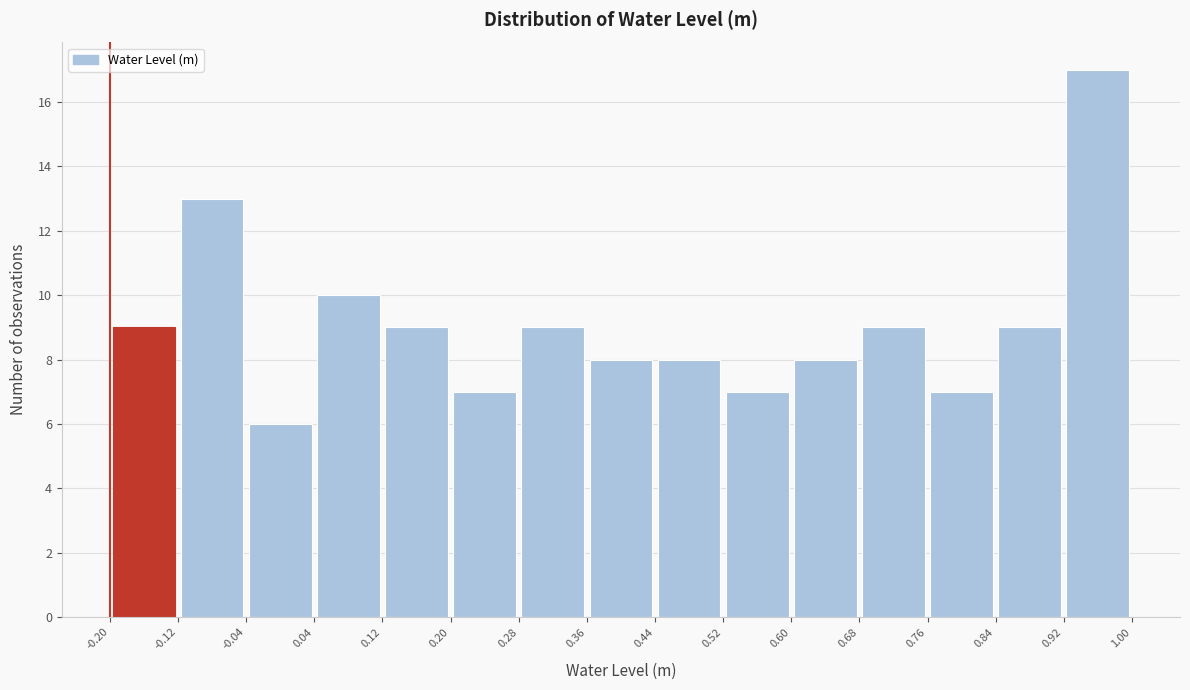

Reading left to right, transcribe this chart: for each bar, give the range it covers on the x-axis and its height. The values are not printed on the chart, so give them approximately, as read against the axis.

-0.20 to -0.12: 9
-0.12 to -0.04: 13
-0.04 to 0.04: 6
0.04 to 0.12: 10
0.12 to 0.20: 9
0.20 to 0.28: 7
0.28 to 0.36: 9
0.36 to 0.44: 8
0.44 to 0.52: 8
0.52 to 0.60: 7
0.60 to 0.68: 8
0.68 to 0.76: 9
0.76 to 0.84: 7
0.84 to 0.92: 9
0.92 to 1.00: 17